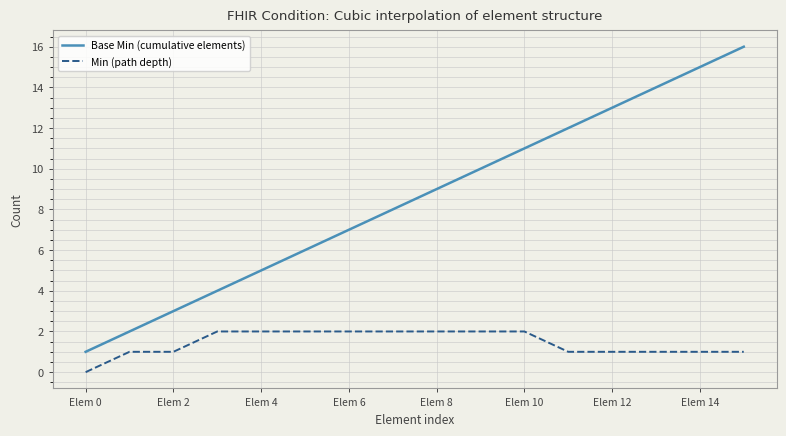

List the series in order of their overall mean, lowest first.

Min (path depth), Base Min (cumulative elements)